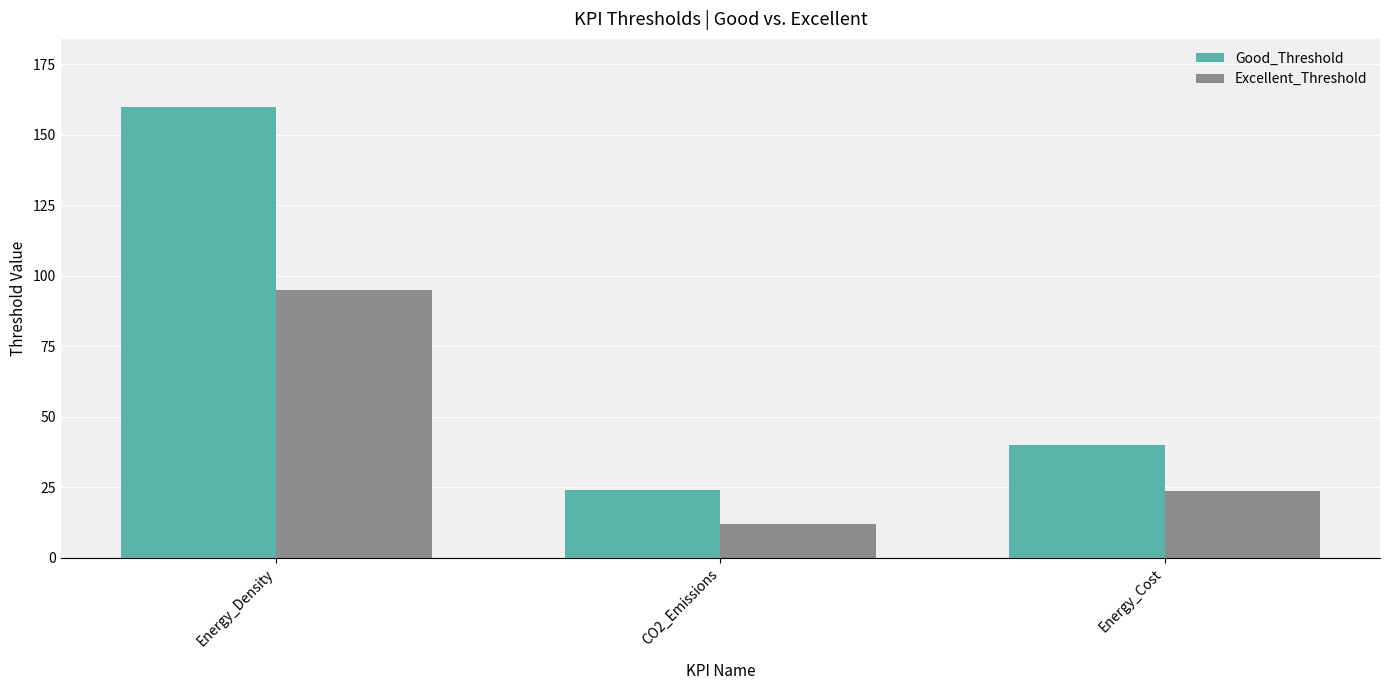

The value of Good_Threshold at Energy_Cost is 18.6. True or false?

False